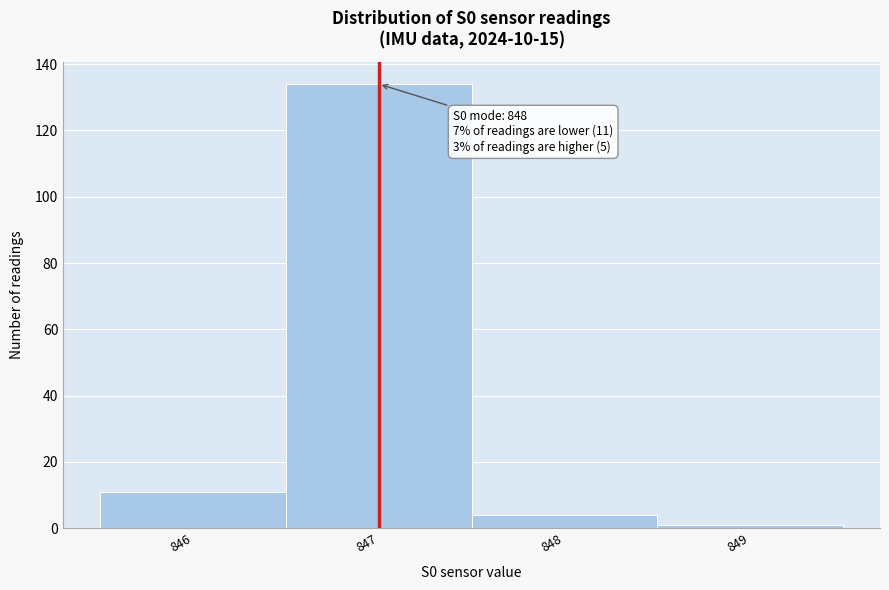

Reading left to right, transcribe all the data shown in this chart.

846=11	847=134	848=4	849=1